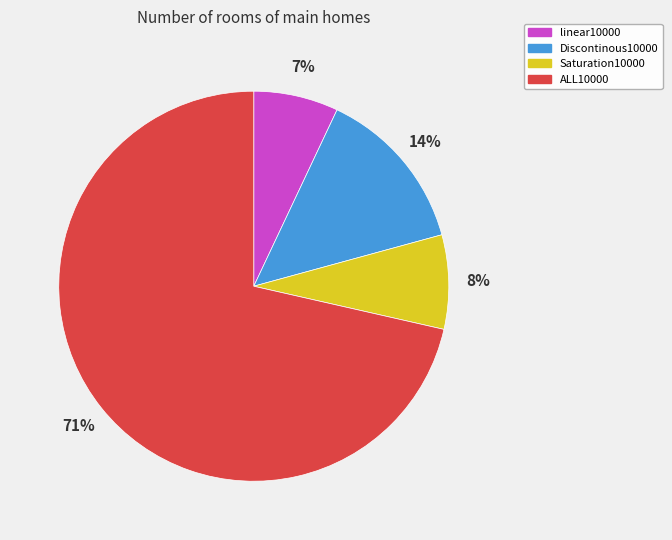

Does any single category account for the majority?

Yes